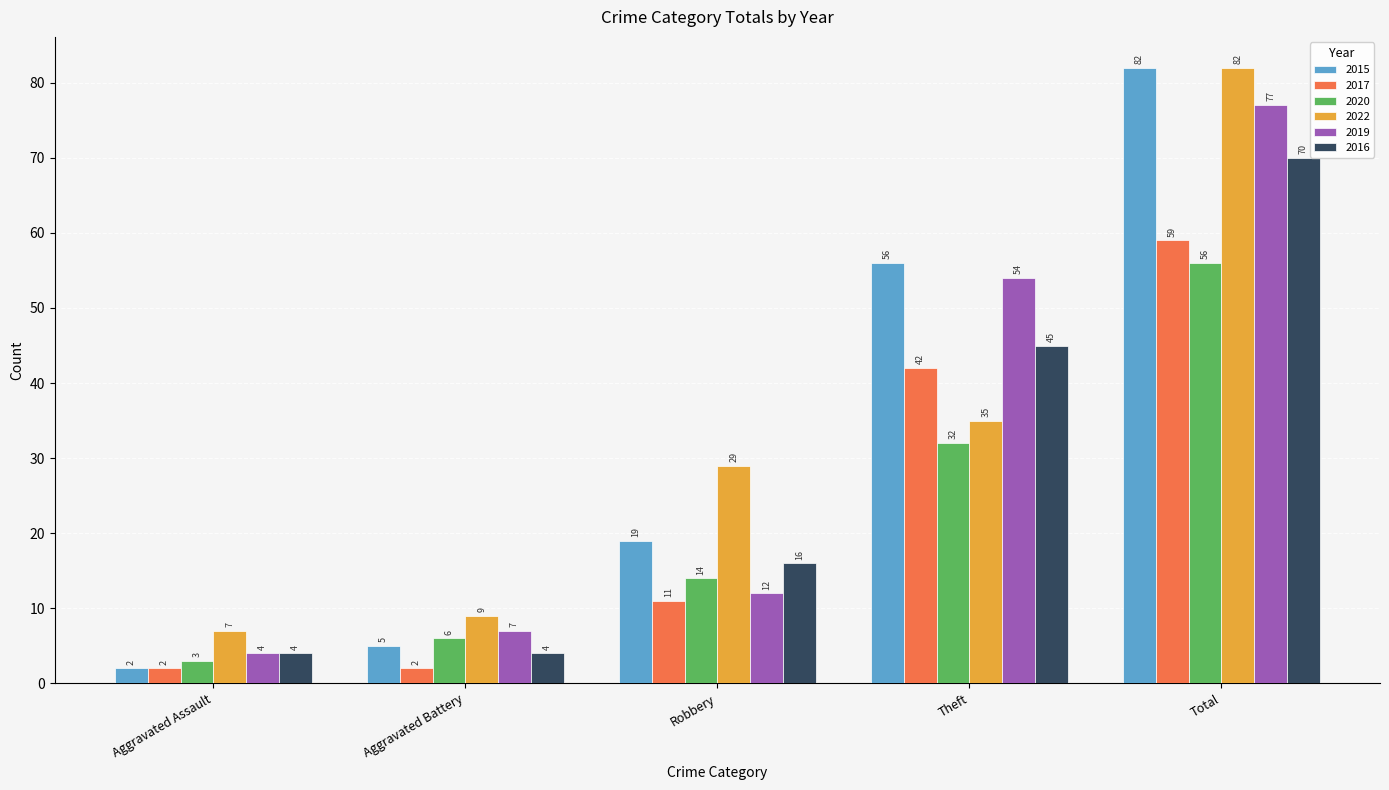

What value does the 2017 series have at Total?

59